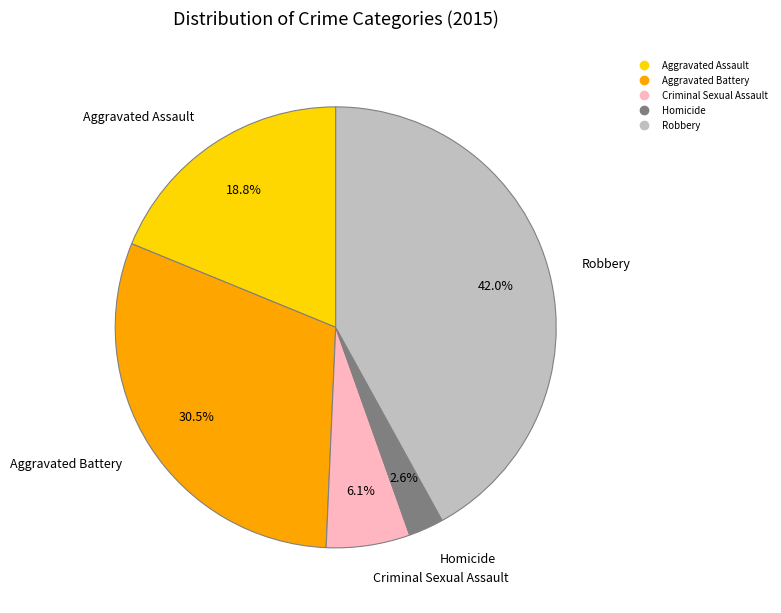

Does Robbery represent more than half of the total?

No